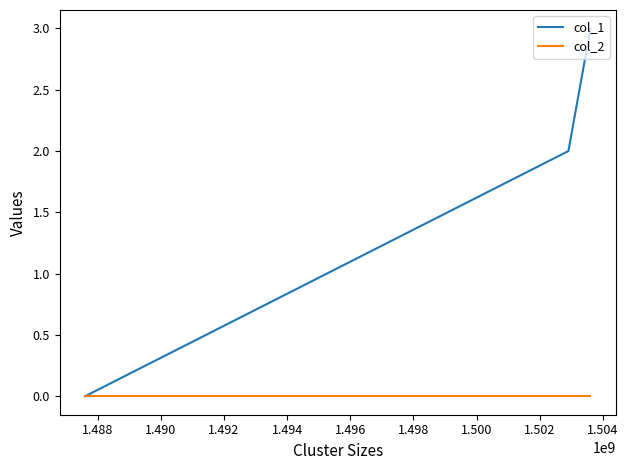

Rank the series by their maximum value, from lowest to highest.

col_2, col_1